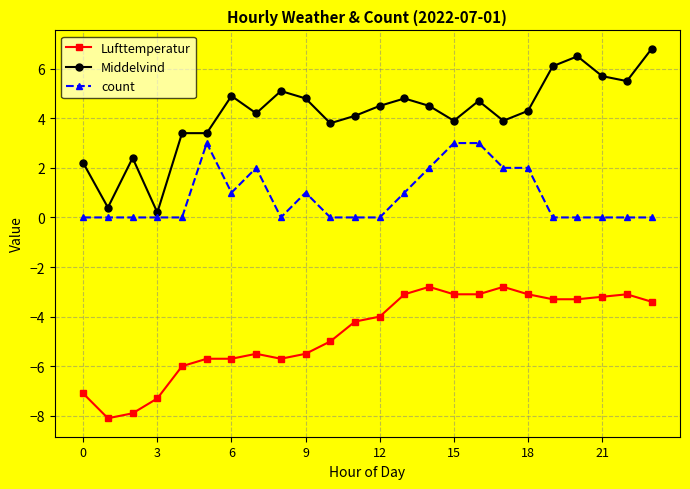

Which series has the widest spread of values?

Middelvind